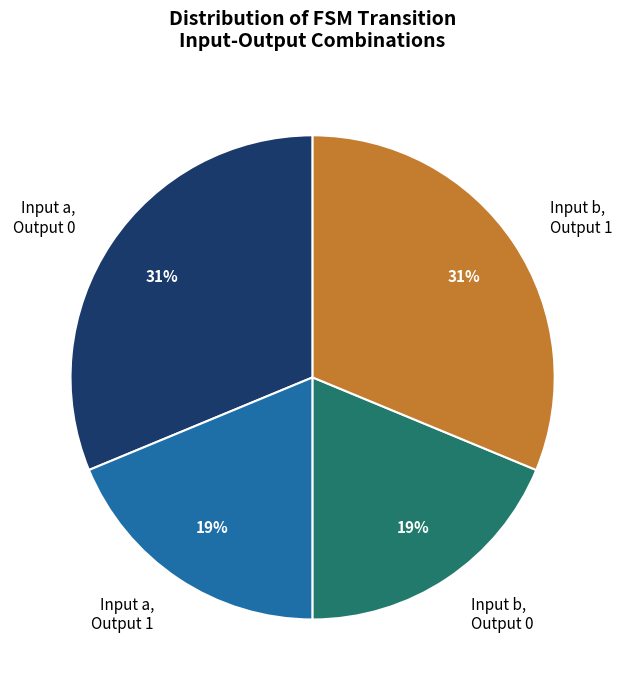

Is it true that Input b, Output 1 is 31% of the pie?

True